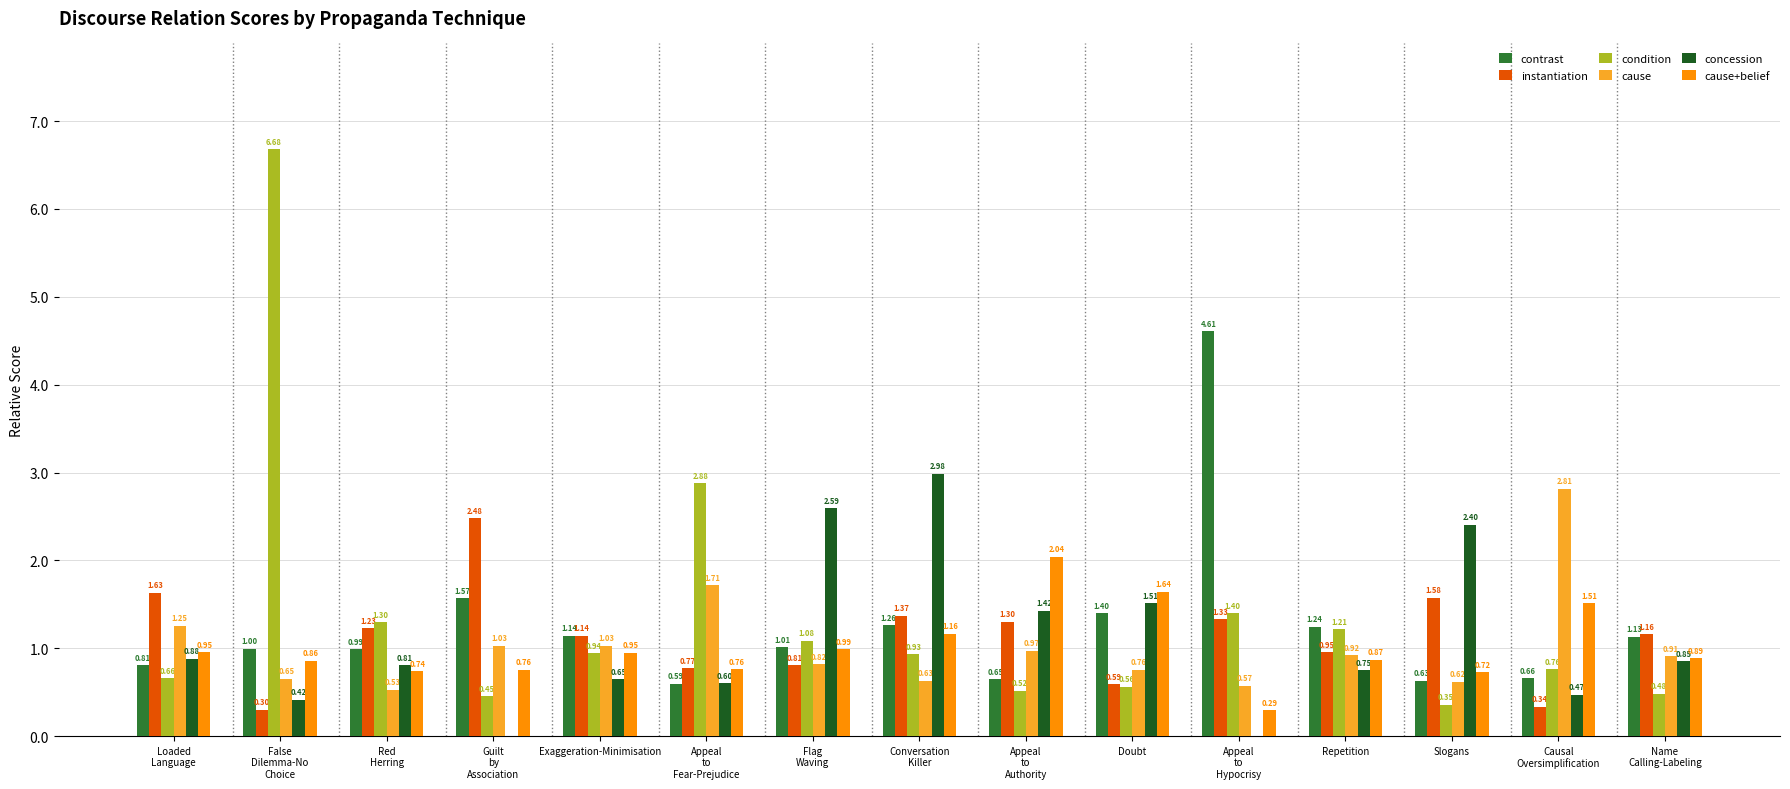

Where is cause+belief nearest to the value 1?

Flag
Waving